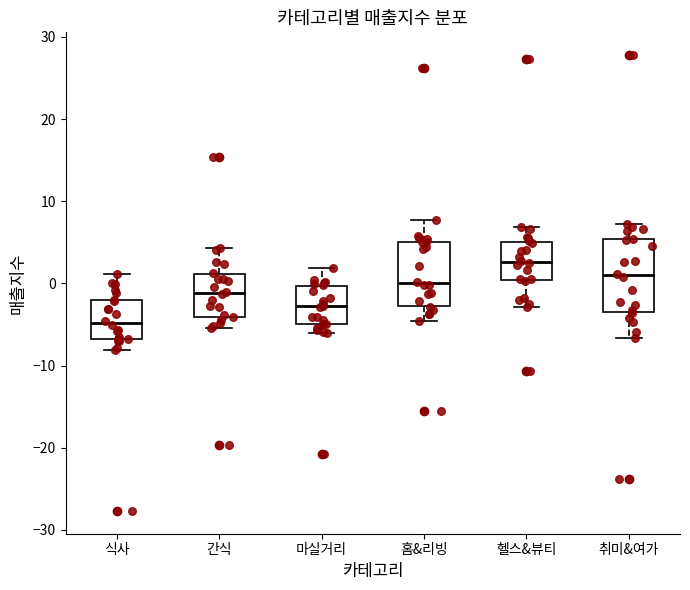

Reading left to right, transcribe this box plot: for each box, give where its median line is, the range the box spans, and where its two whiskers end, as read against the y-axis. The values are not printed on the chart, so give them approximately, as read against the axis.

식사: median -5, box -7 to -2, whiskers -8 to 1
간식: median -1, box -4 to 1, whiskers -5 to 4
마실거리: median -3, box -5 to 0, whiskers -6 to 2
홈&리빙: median 0, box -3 to 5, whiskers -5 to 8
헬스&뷰티: median 3, box 0 to 5, whiskers -3 to 7
취미&여가: median 1, box -4 to 5, whiskers -7 to 7